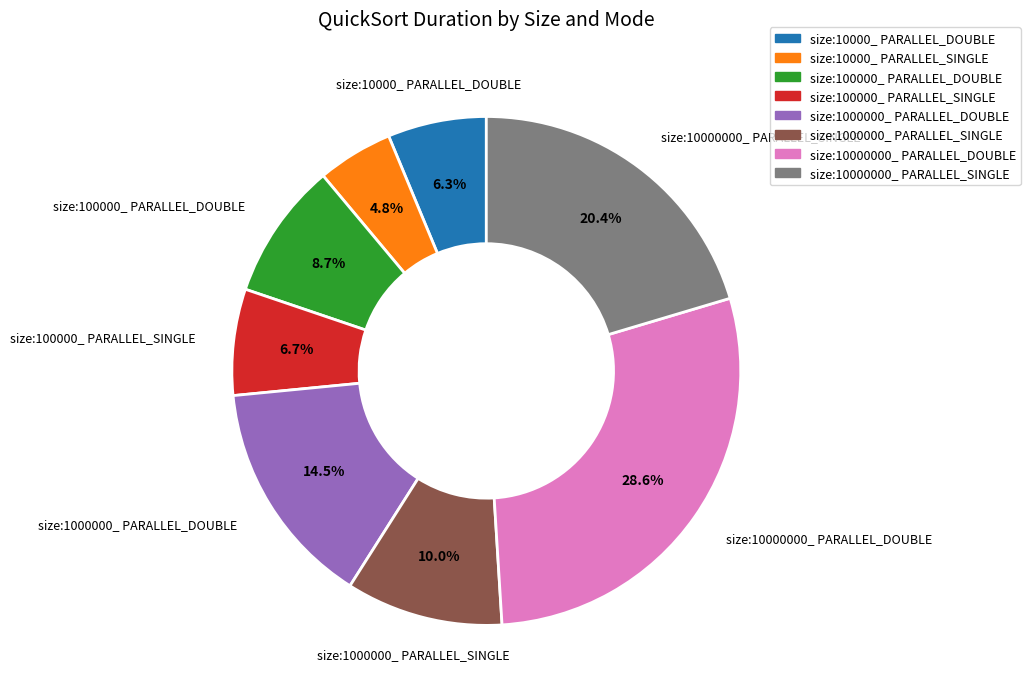

Count the number of slices in the pie.

8